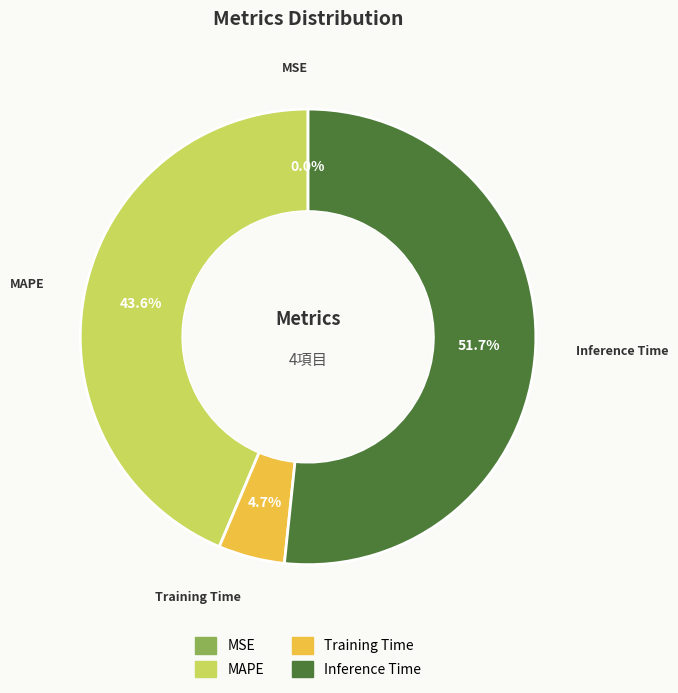

Which category accounts for the majority?

Inference Time